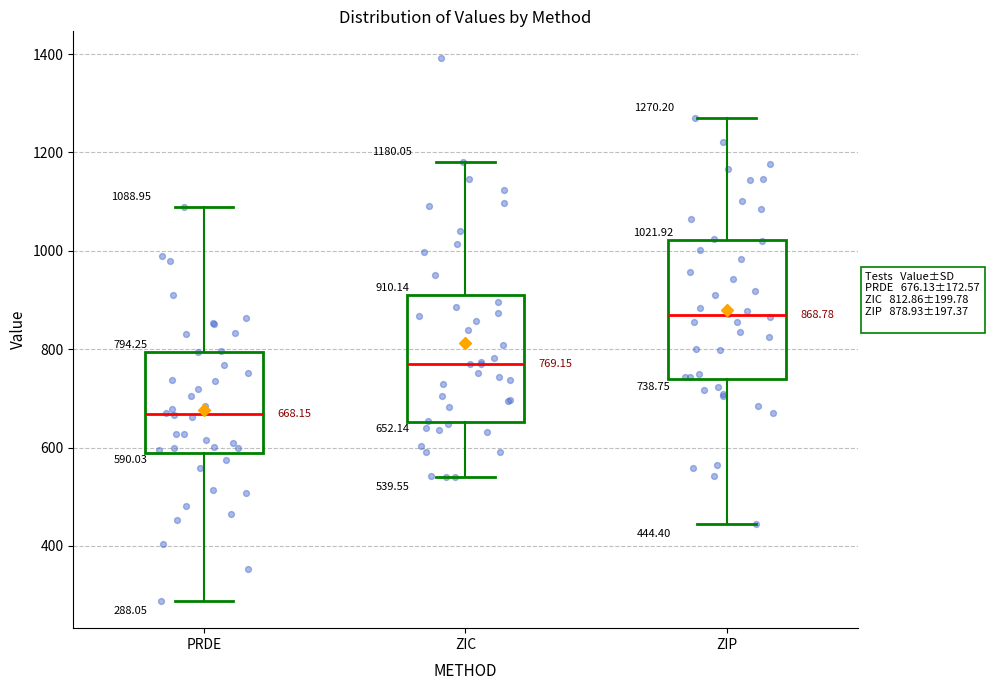

Which box is the tallest, from its lower edge to its upper edge?

ZIP